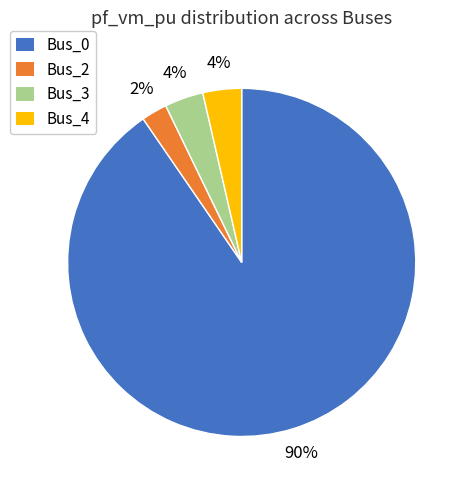

How many slices are in this pie chart?

4